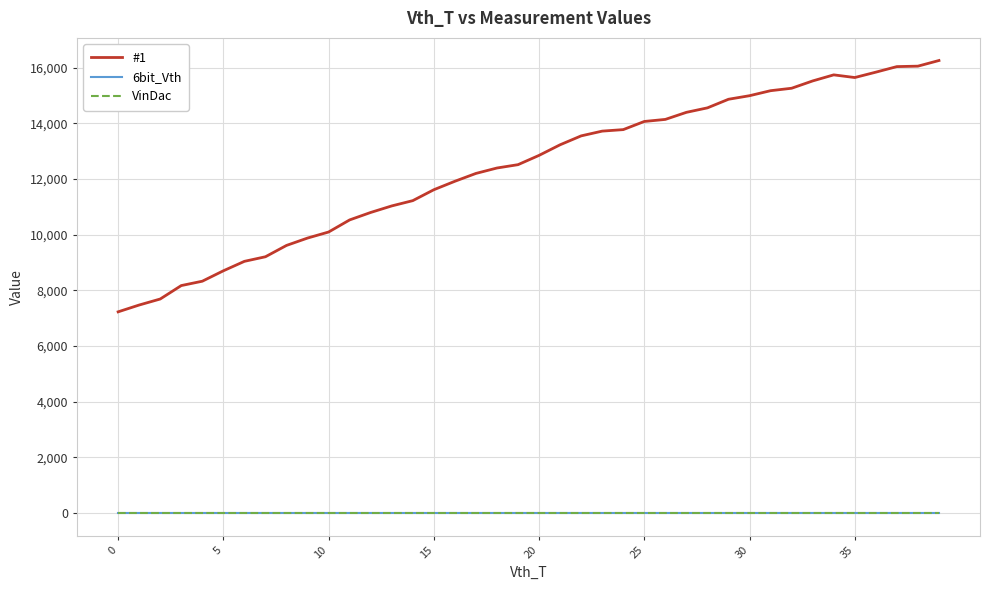

True or false: VinDac has more than 2 interior local peaks.

False